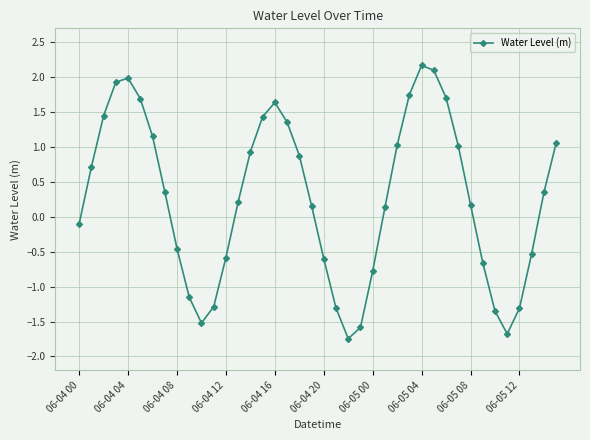

What is the difference between the maximum and second lowest values?

3.8